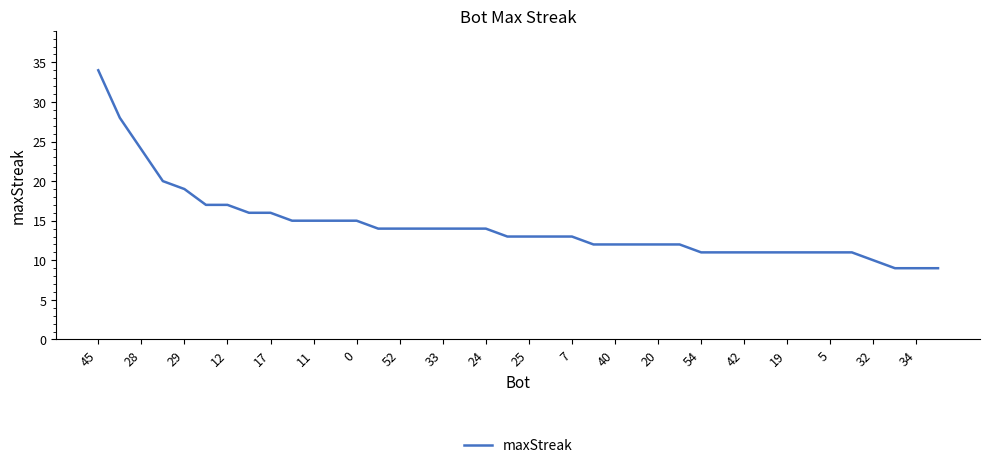

What is the maximum value shown in the chart?

34